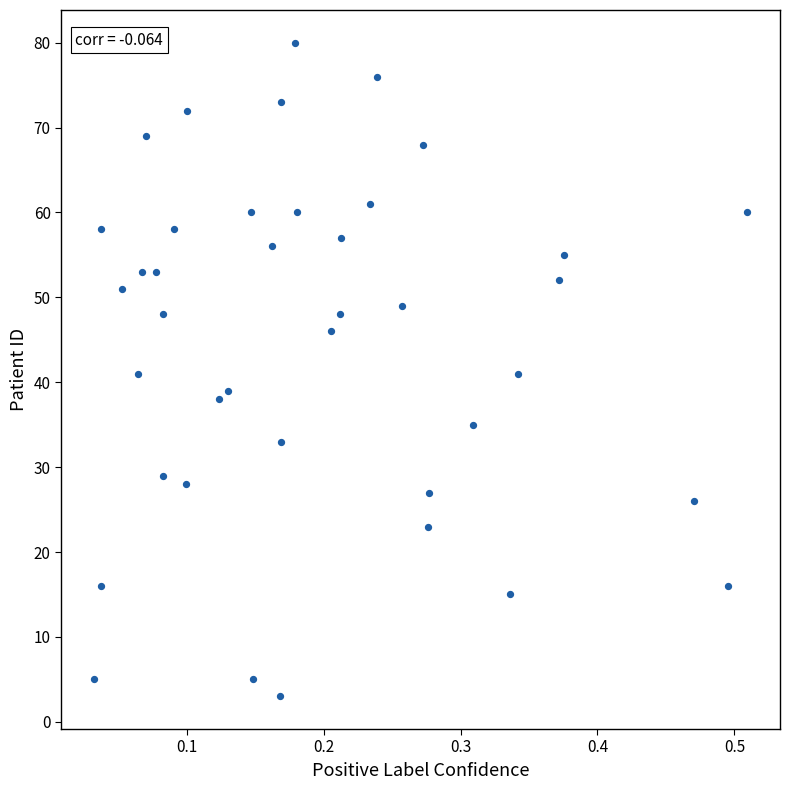

What is the range of Y values (max minus min)?

77